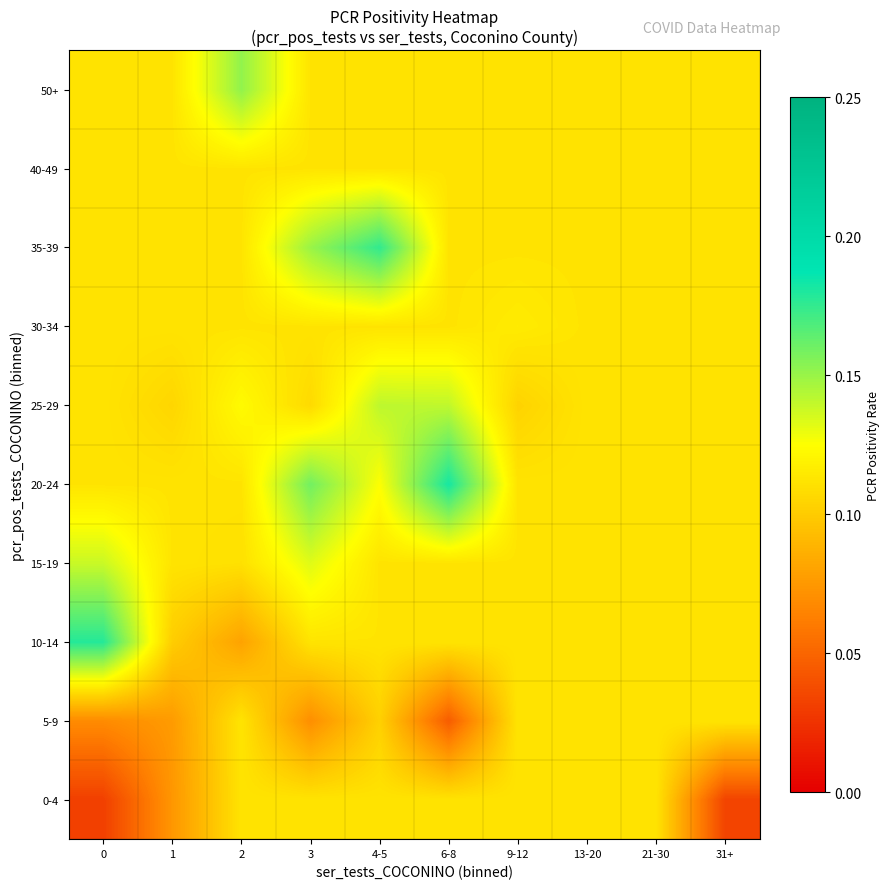

List the series in order of their peak value, lowest first.

0-4, 5-9, 40-49, 30-34, 15-19, 25-29, 50+, 35-39, 10-14, 20-24